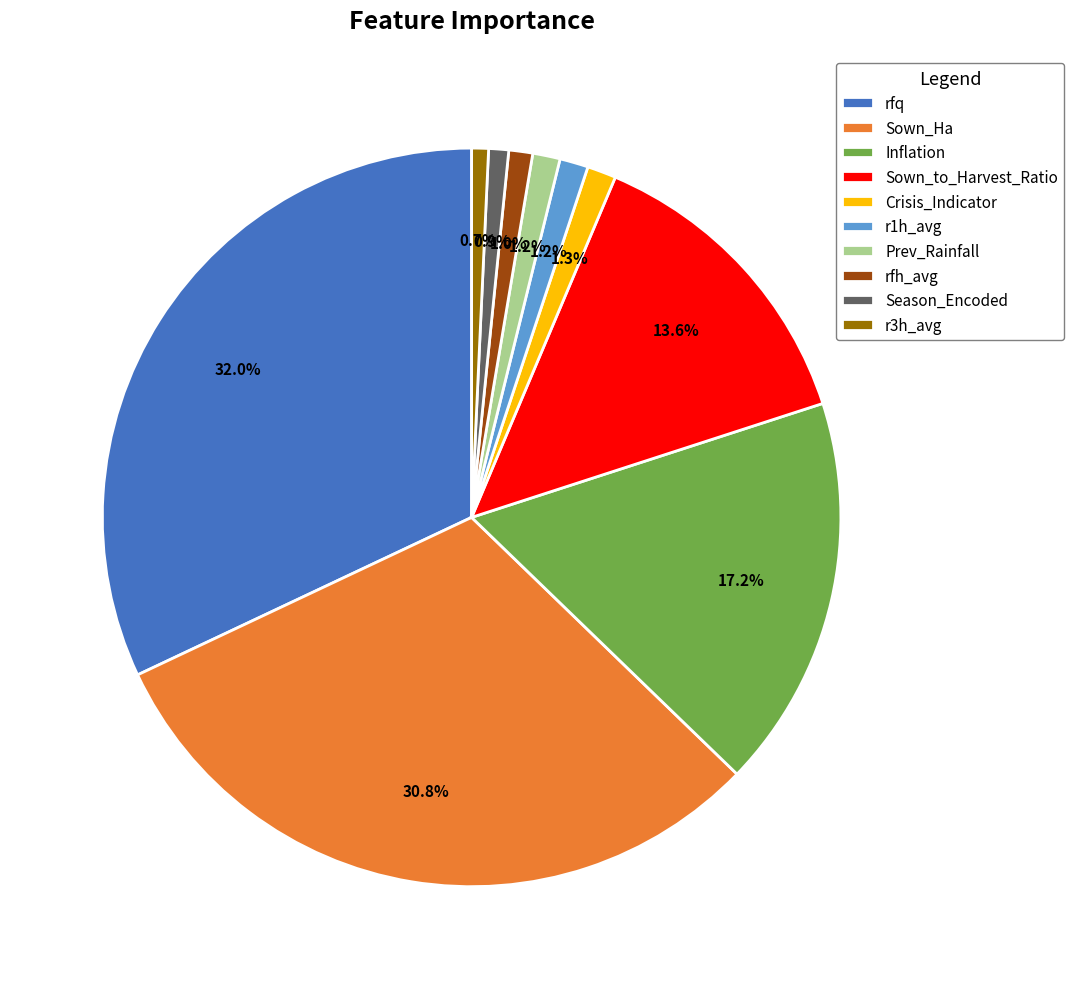

To the nearest percent, what portion does rfh_avg represent?

1%